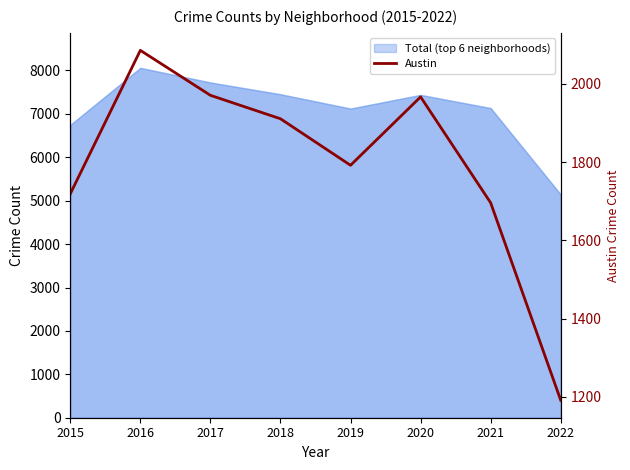

What is the value of the 8th point from the left?

1191